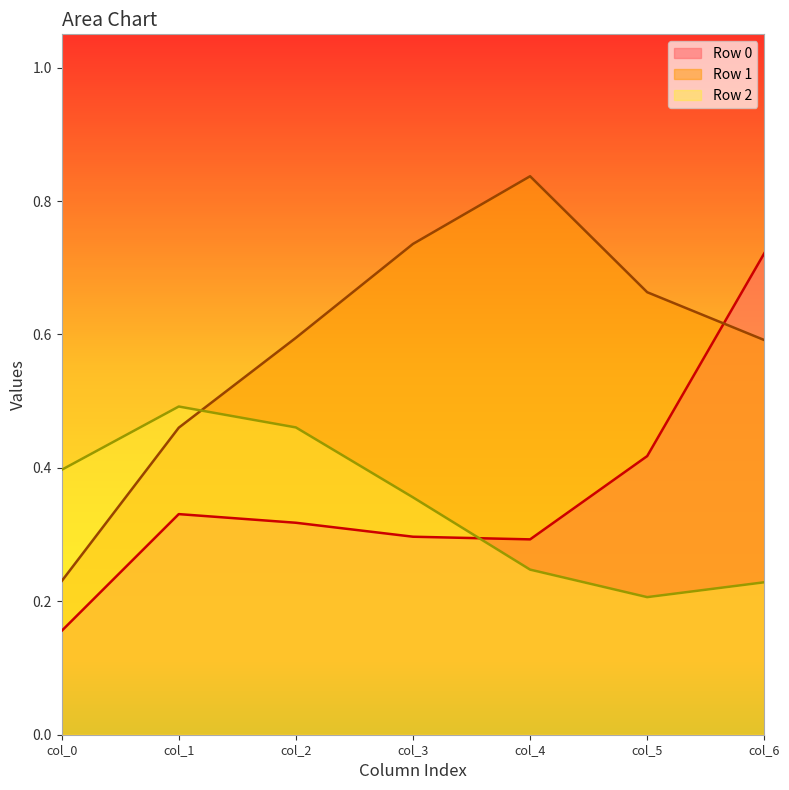

Between col_2 and col_6, which series saw the biggest shift?

Row 0